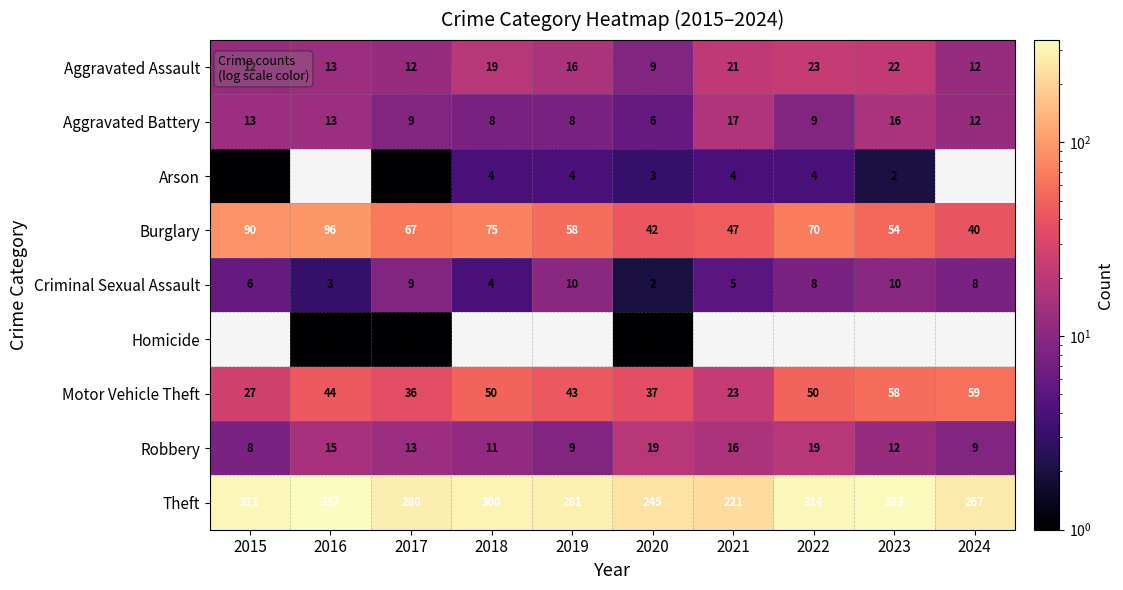

How many data points in Robbery are less than 13?

5